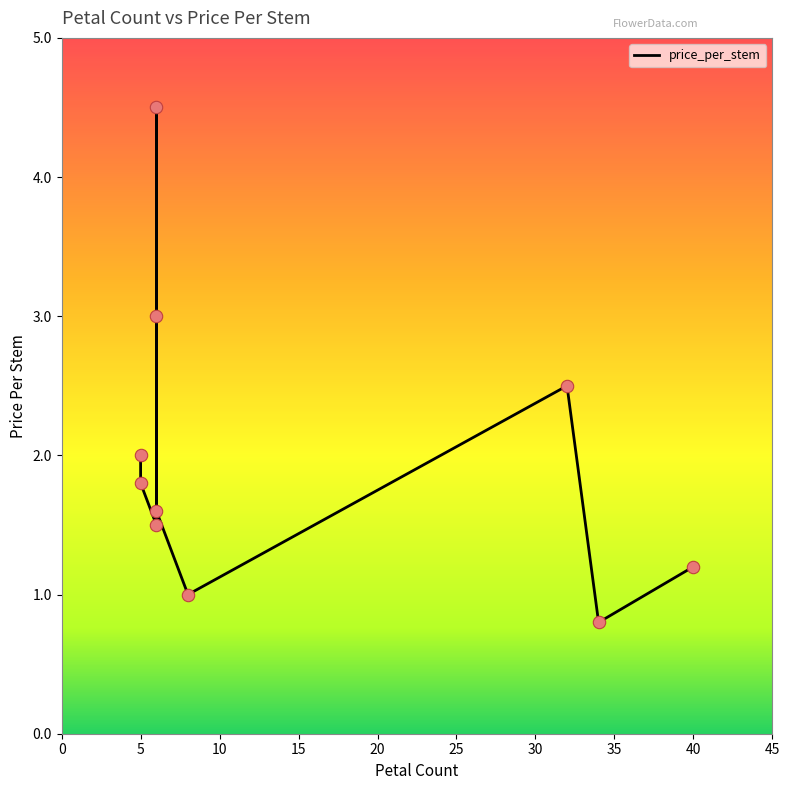

Which has a higher value, 35 or 40?

40